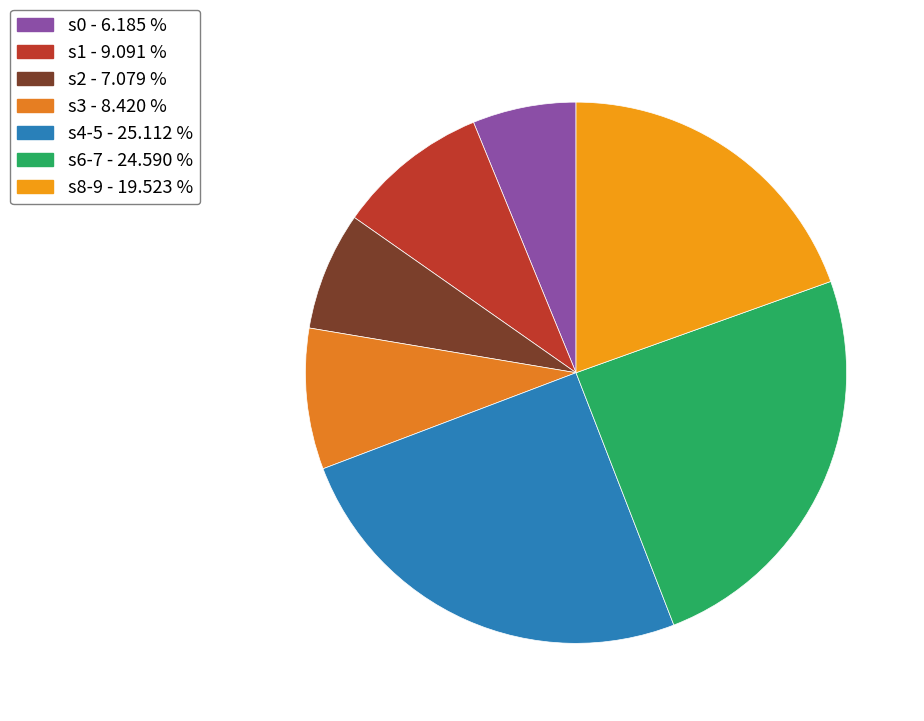

How many slices are in this pie chart?

7